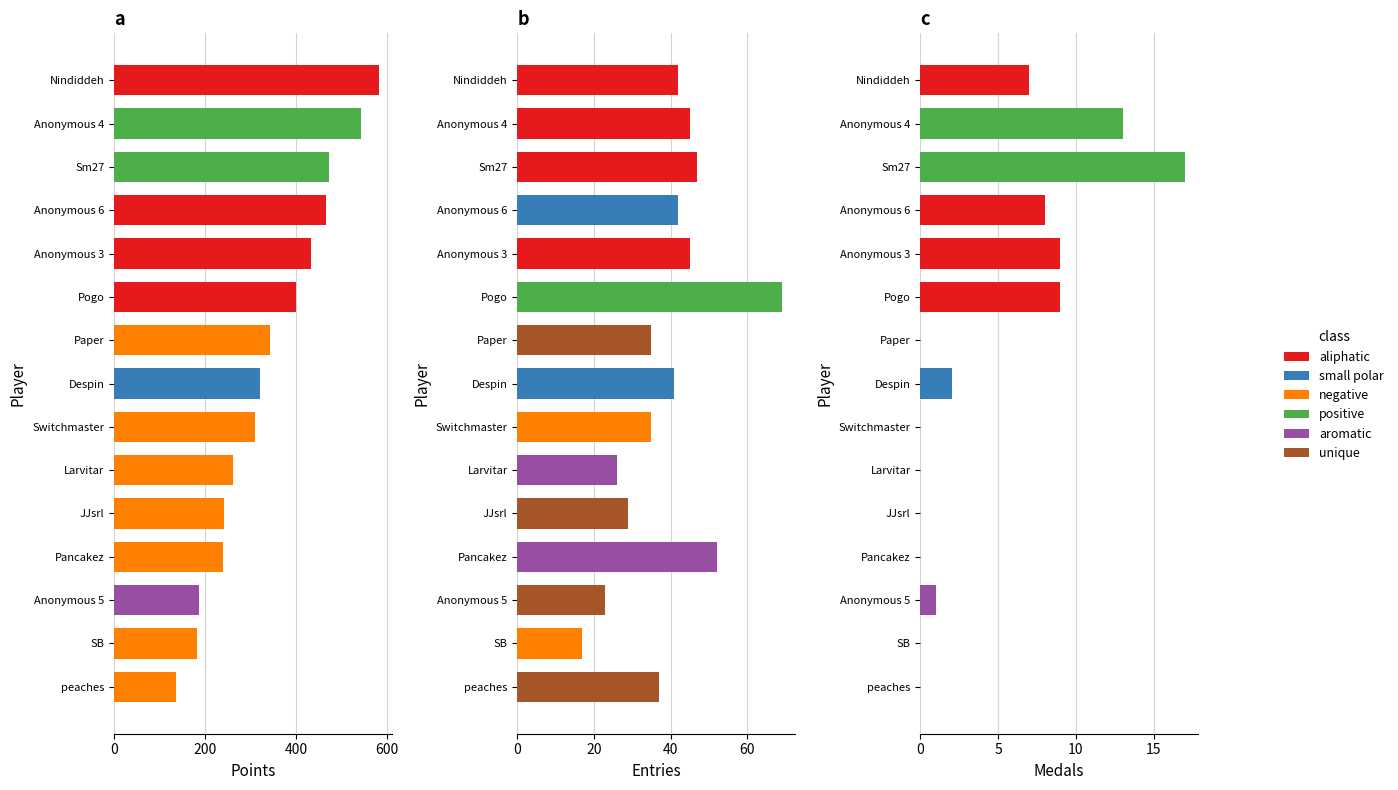

What is the difference between the maximum and second lowest values in the Entries series?

46